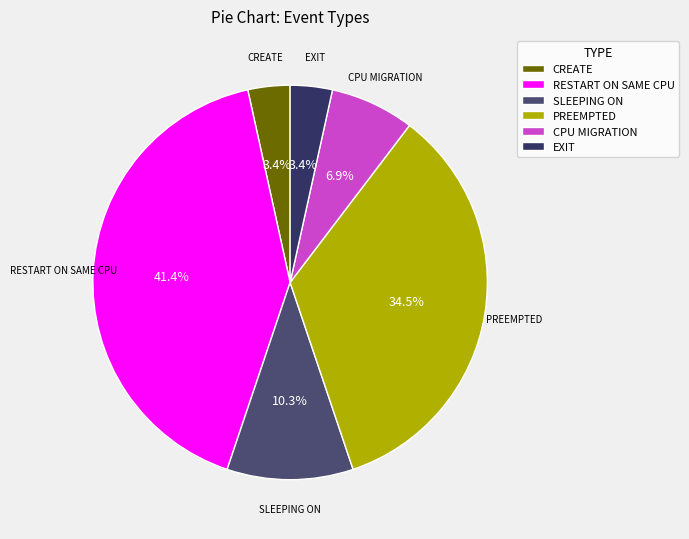

Is CPU MIGRATION the majority of the pie?

No